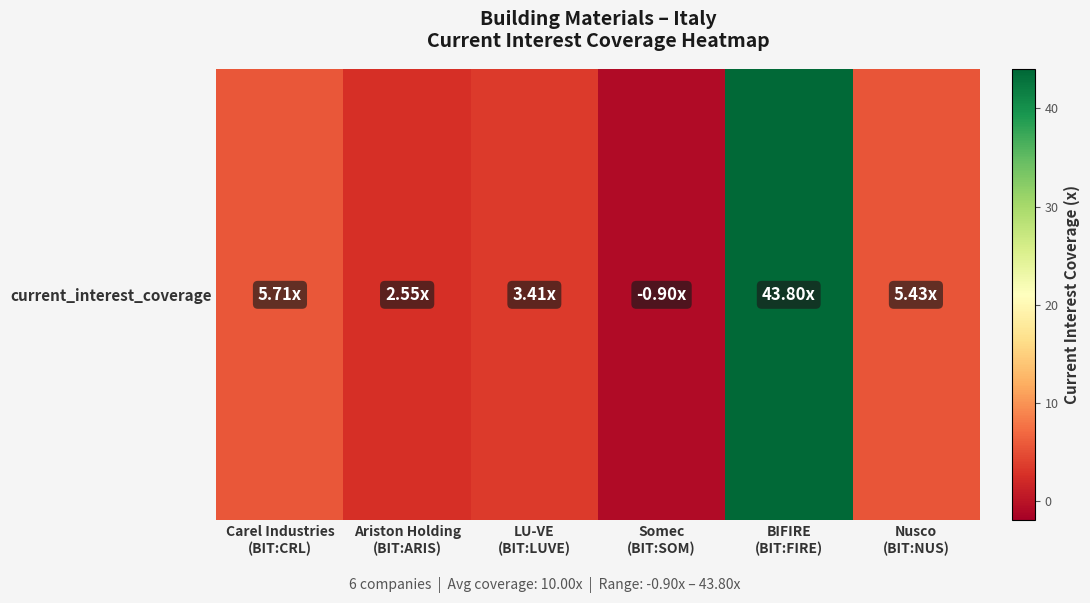

What is the difference between the maximum and minimum values?

44.7